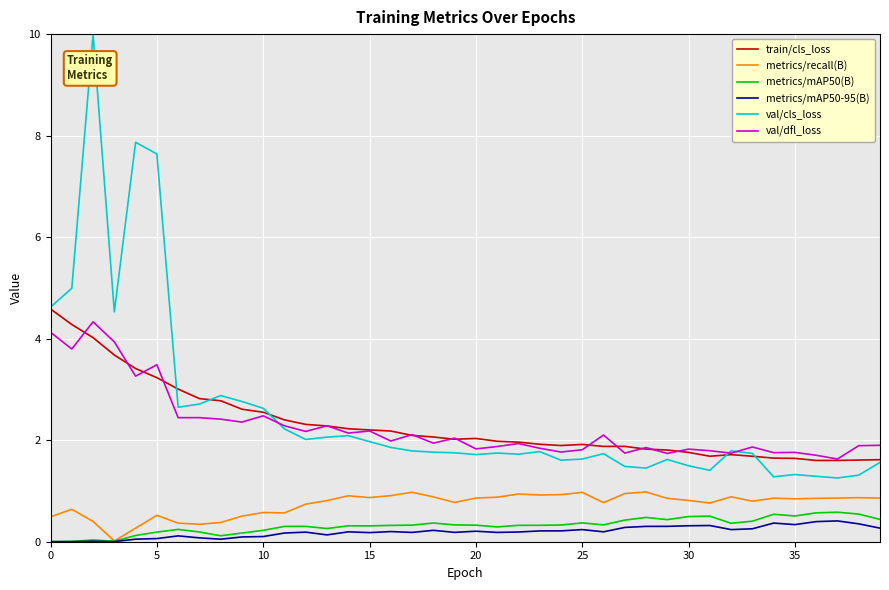

What is the average value of the train/cls_loss series?

2.3